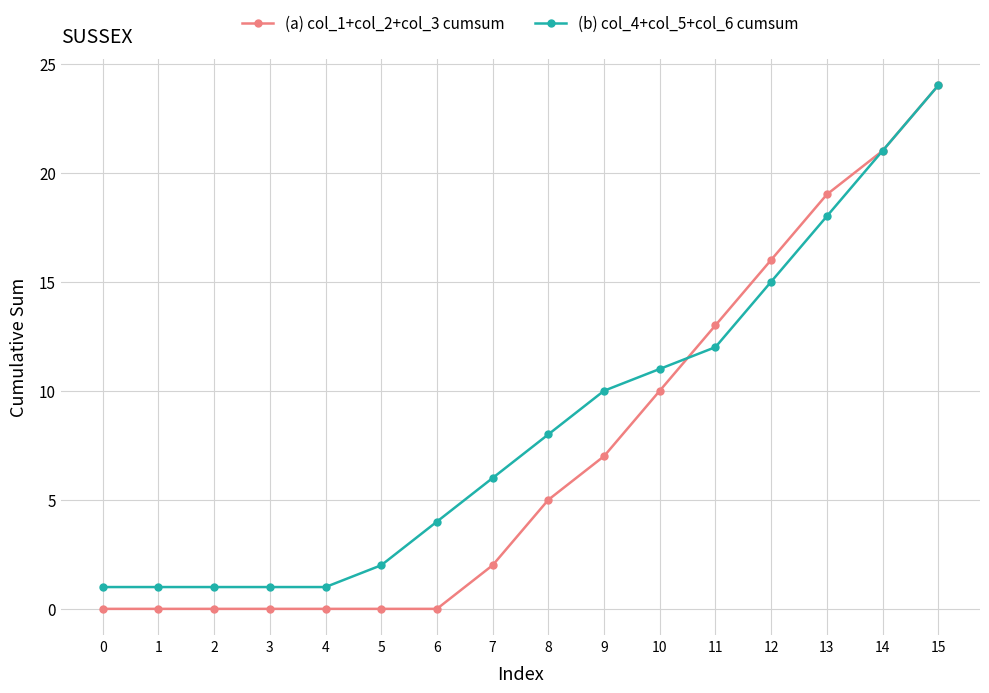

Reading left to right, transcribe all the data shown in this chart.

(a) col_1+col_2+col_3 cumsum: 0	0	0	0	0	0	0	2	5	7	10	13	16	19	21	24
(b) col_4+col_5+col_6 cumsum: 1	1	1	1	1	2	4	6	8	10	11	12	15	18	21	24